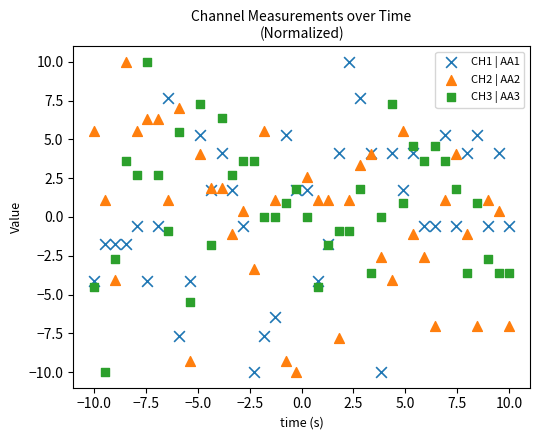

What are all the series names shown in the legend?

CH1 | AA1, CH2 | AA2, CH3 | AA3